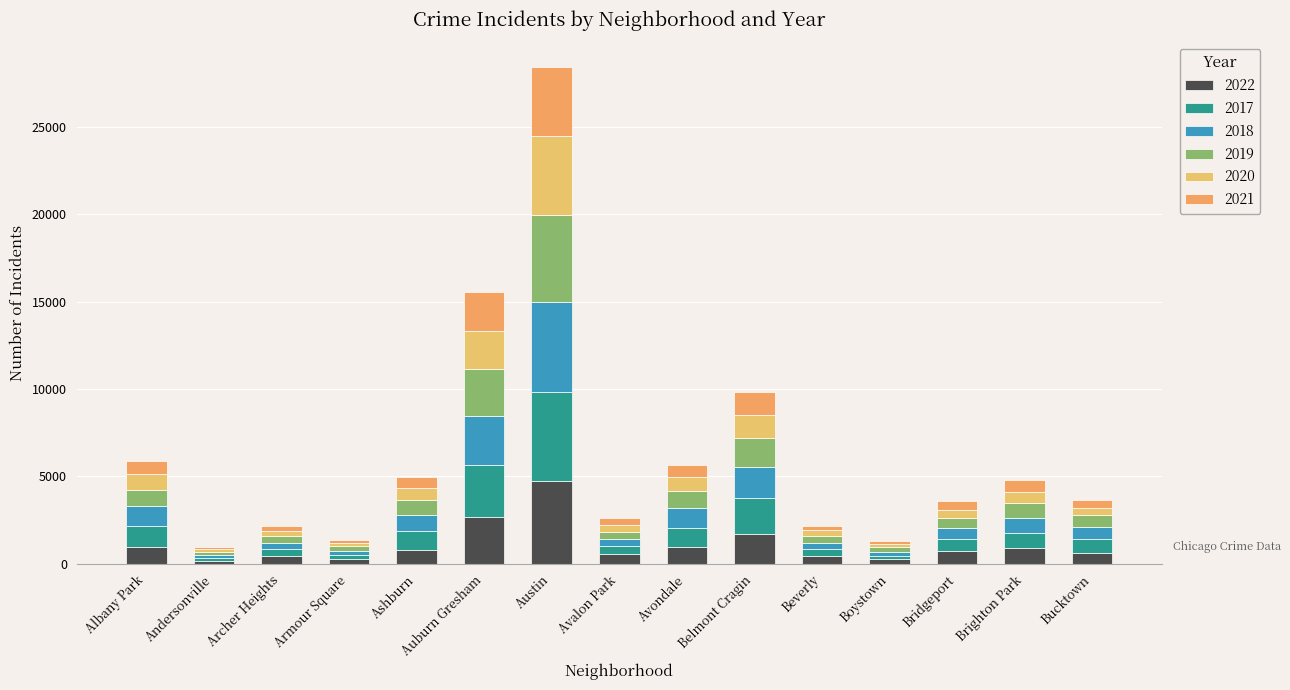

What is the sum of all 2021 values?

12557